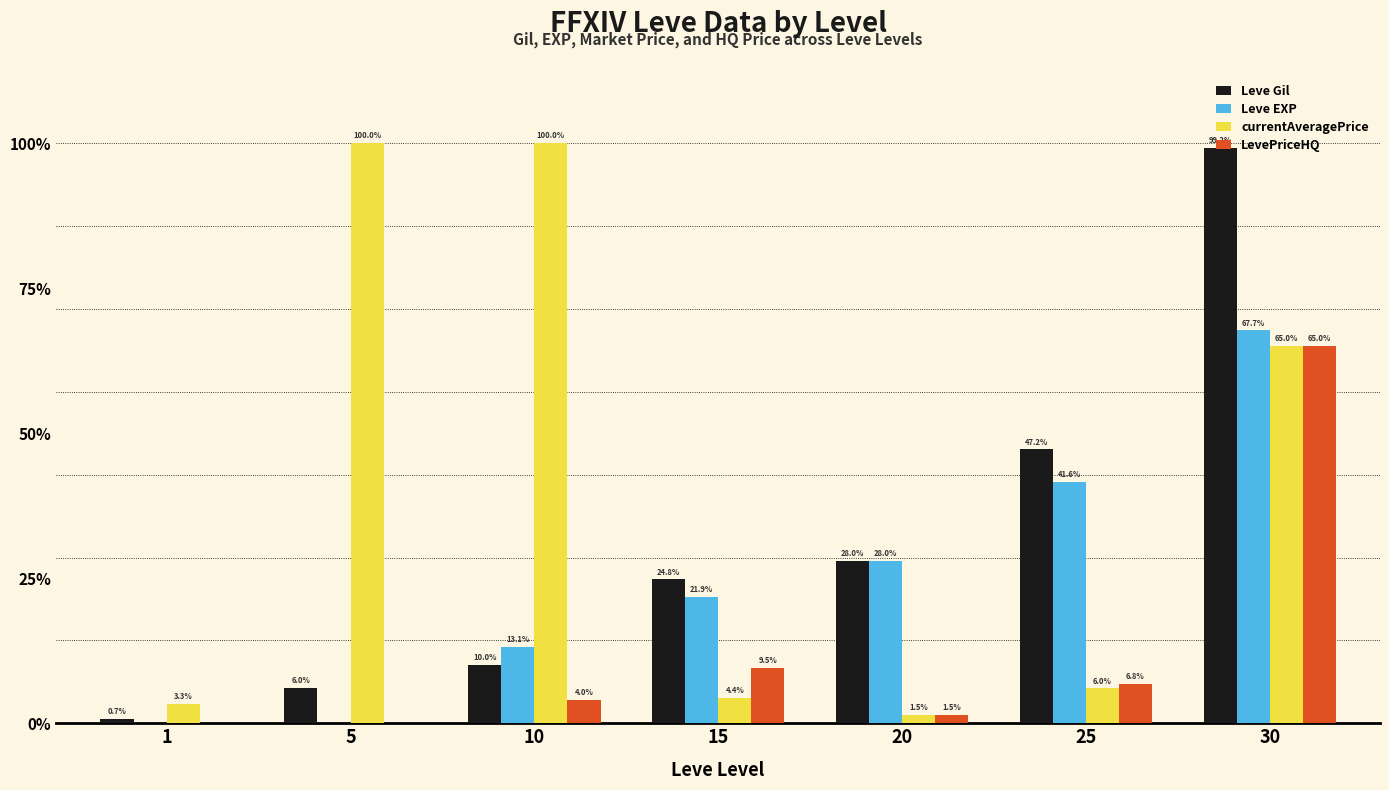

Where does the Leve Gil series first go above 24790?

20